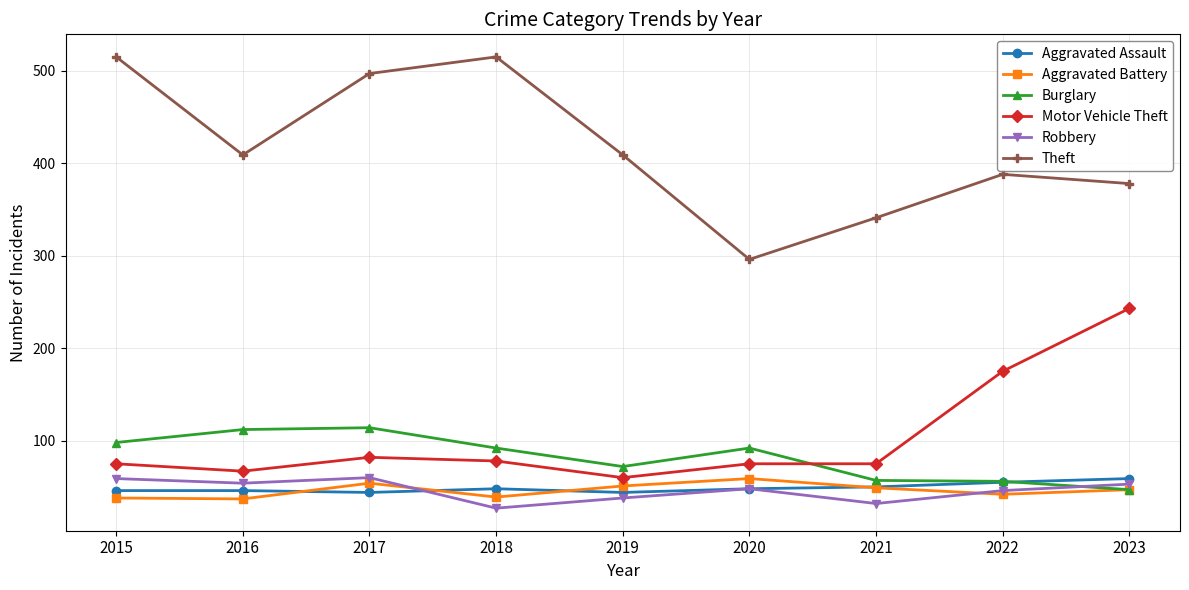

At which category does Theft reach its first local valley?

2016